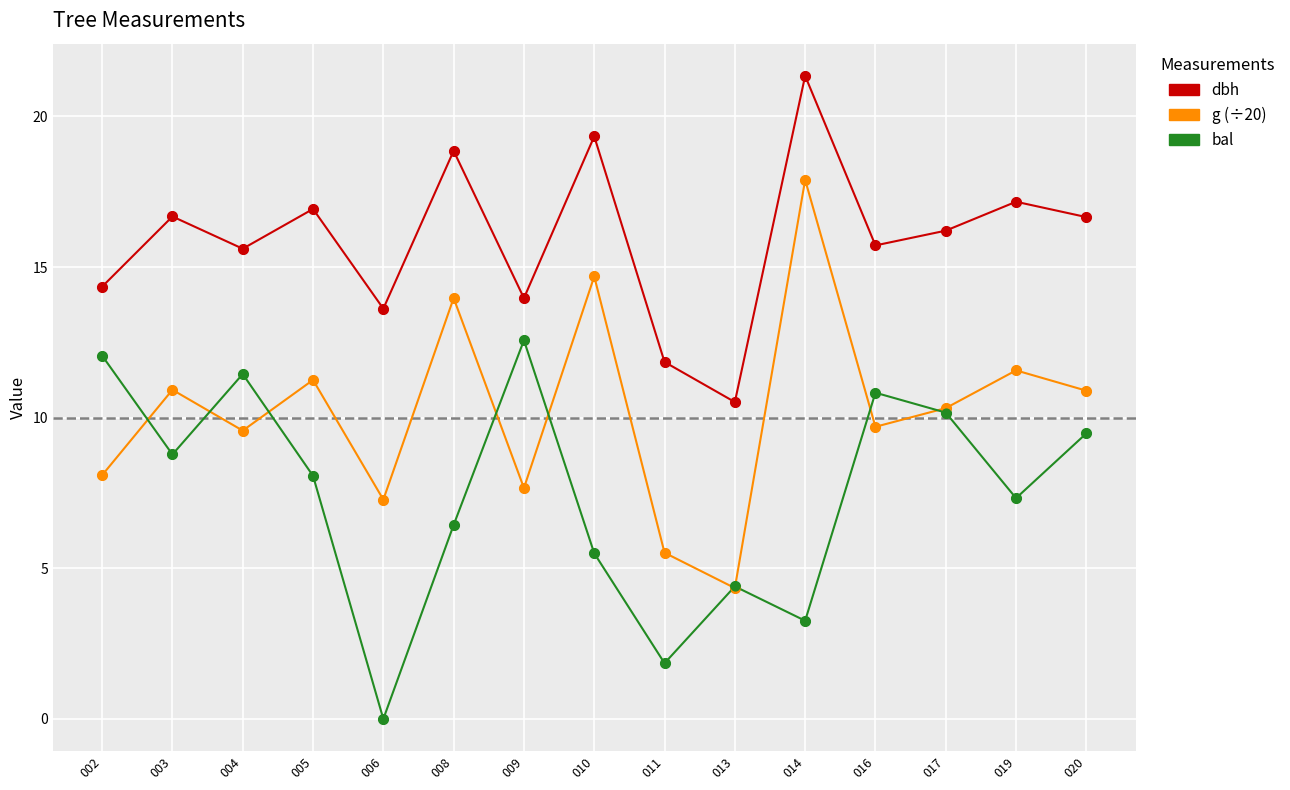

What is the total value across all series at 020?

37.0